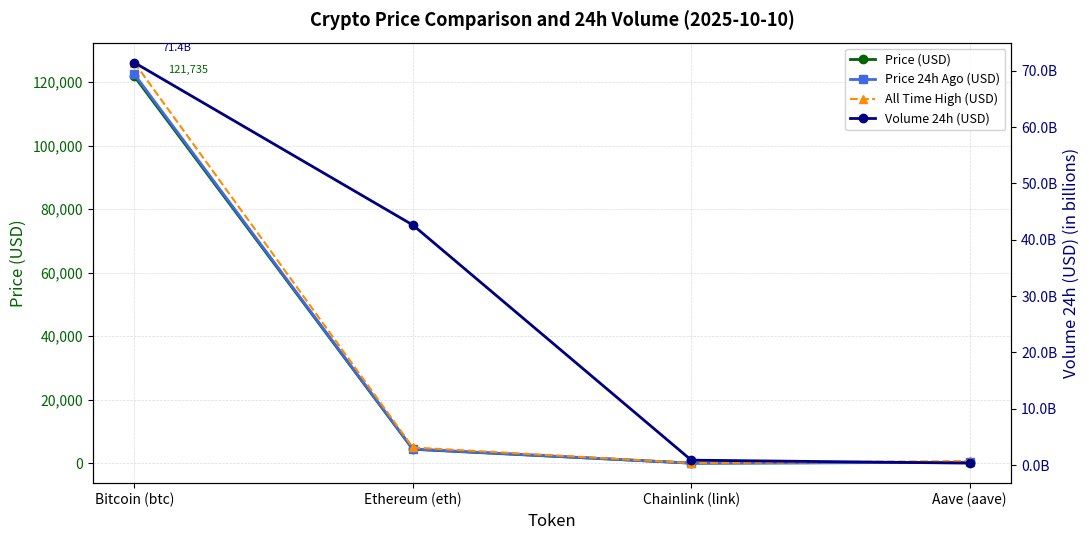

At which label does Price (USD) first exceed 4384?

Bitcoin (btc)